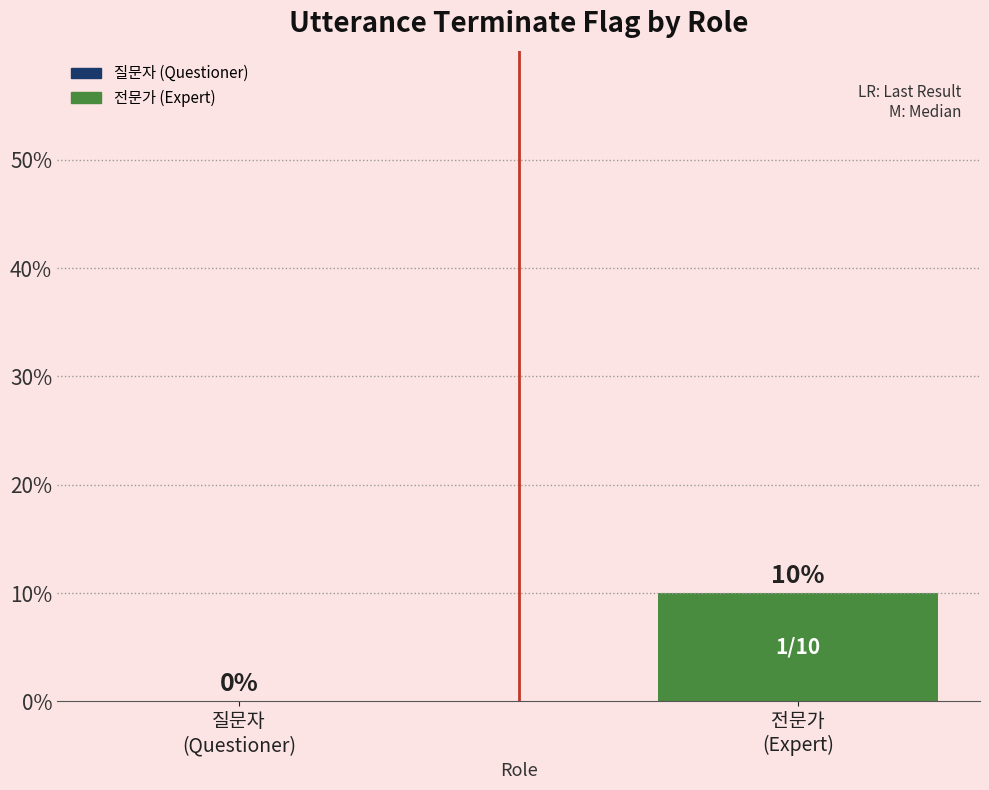

Reading right to left, what are all the values shown in this chart?

10	0